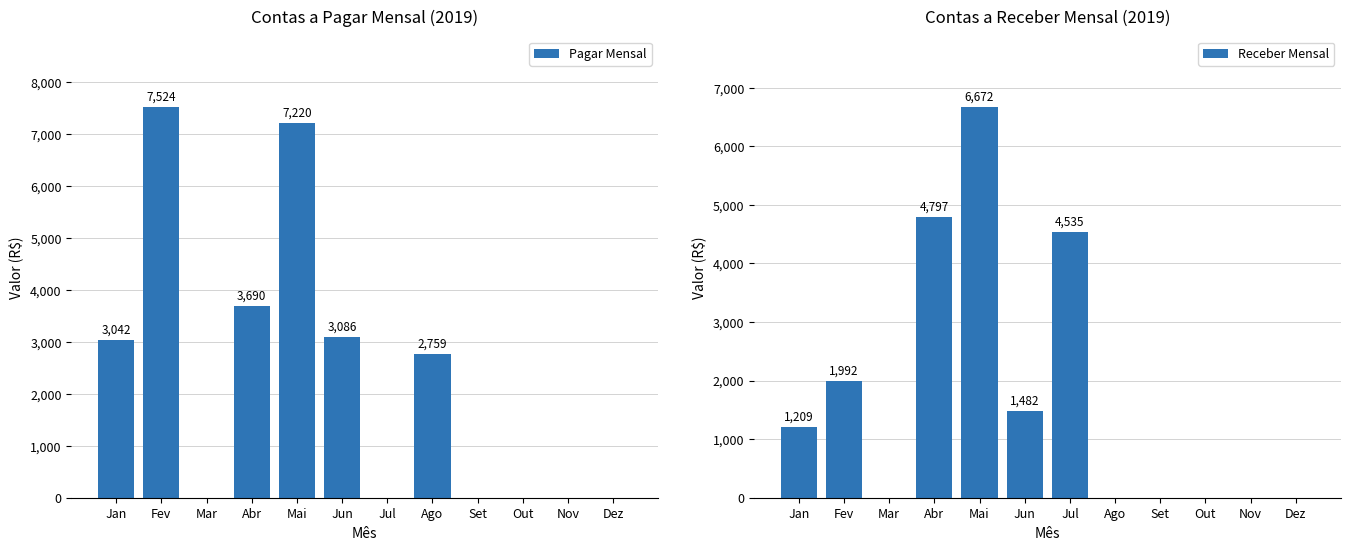

Reading left to right, extract all data points from this chart.

Pagar Mensal: Jan=3042	Fev=7524	Mar=0	Abr=3690	Mai=7220	Jun=3086	Jul=0	Ago=2759	Set=0	Out=0	Nov=0	Dez=0
Receber Mensal: Jan=1209	Fev=1992	Mar=0	Abr=4797	Mai=6672	Jun=1482	Jul=4535	Ago=0	Set=0	Out=0	Nov=0	Dez=0